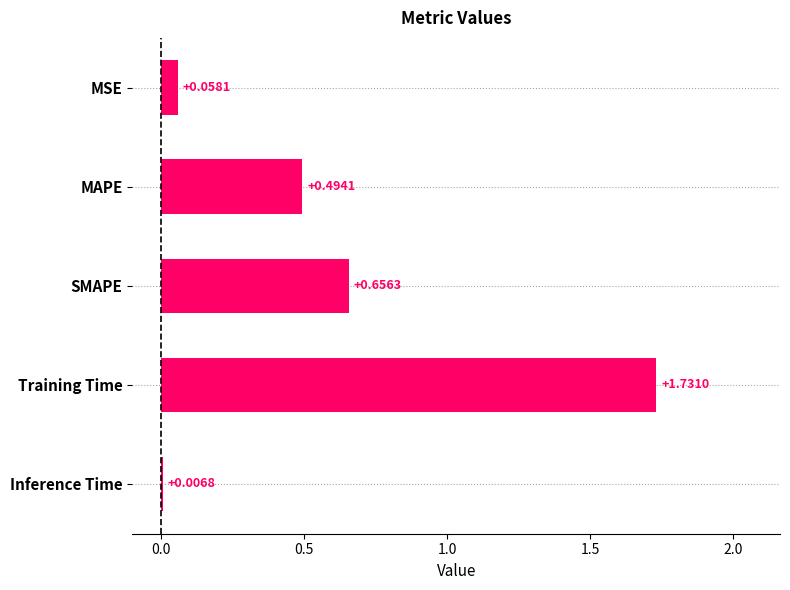

Which category has the highest value across all series?

Training Time